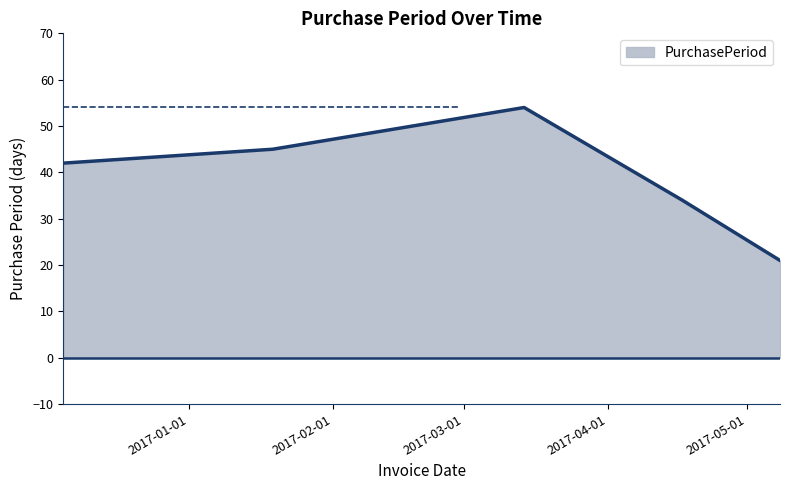

What is the maximum value shown in the chart?

54